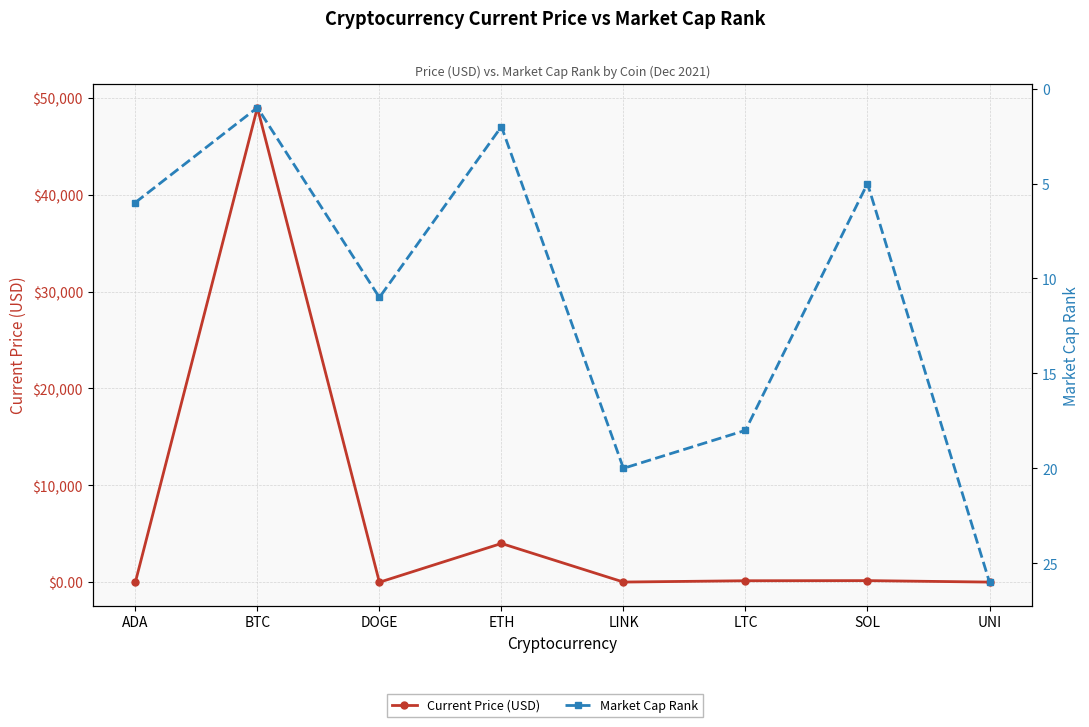

Which series has the widest spread of values?

Current Price (USD)